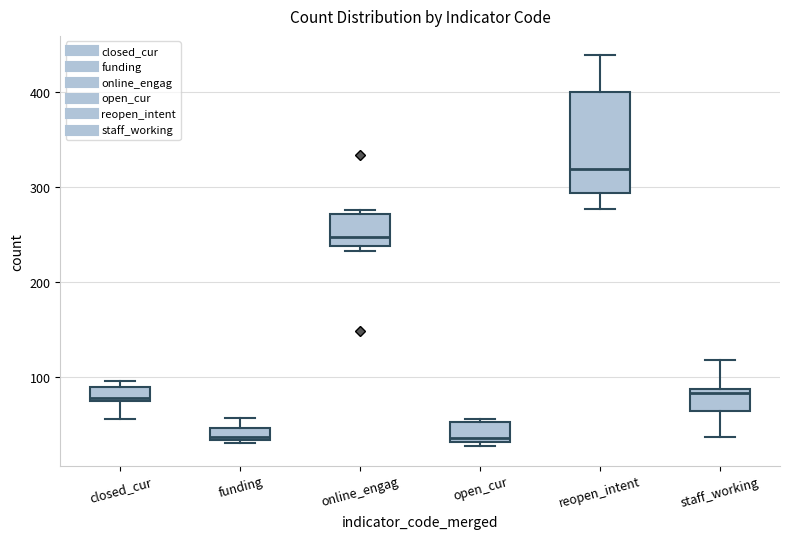

Which box is the tallest, from its lower edge to its upper edge?

reopen_intent